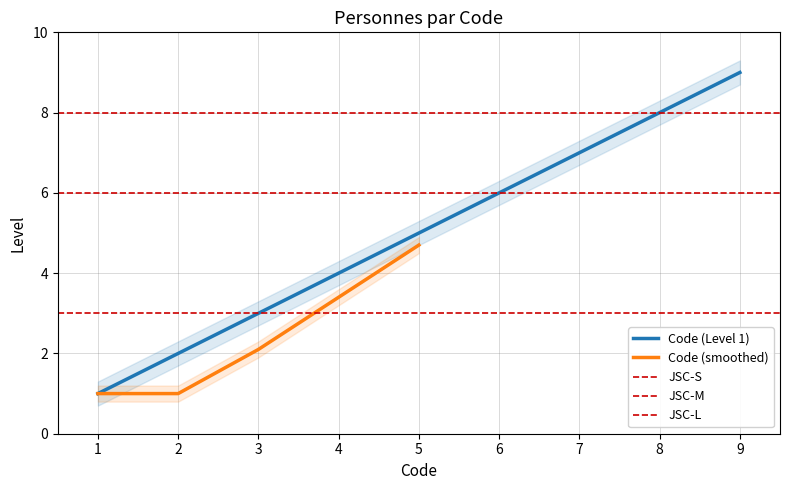

Reading left to right, list all the values displayed in this chart.

1=1	2=2	3=3	4=4	5=5	6=6	7=7	8=8	9=9